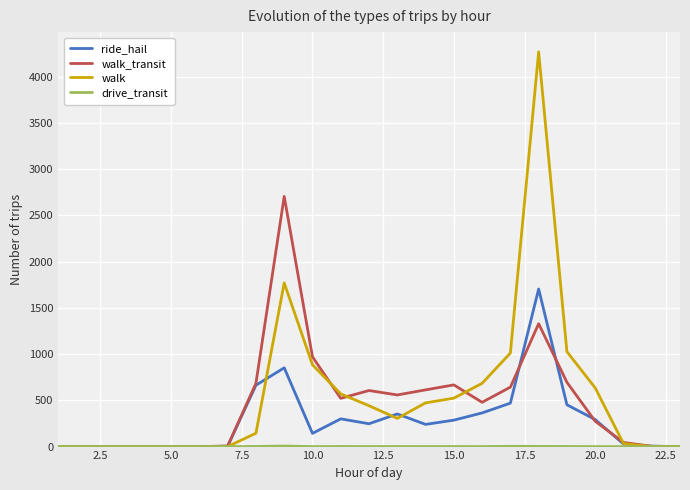

Which series has the largest range (max minus min)?

walk